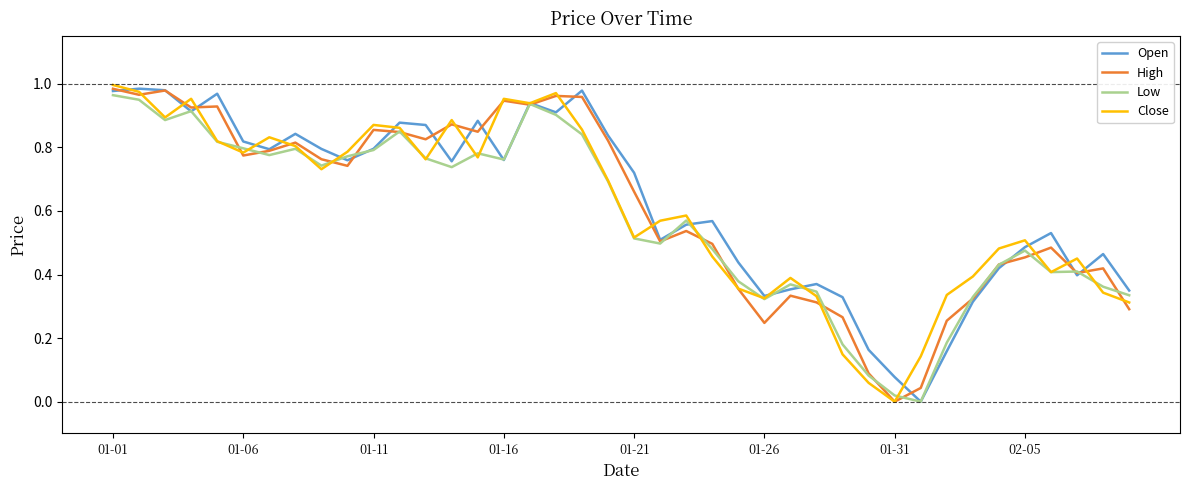

What is the value of the Low point at the 18th from the left?

0.9